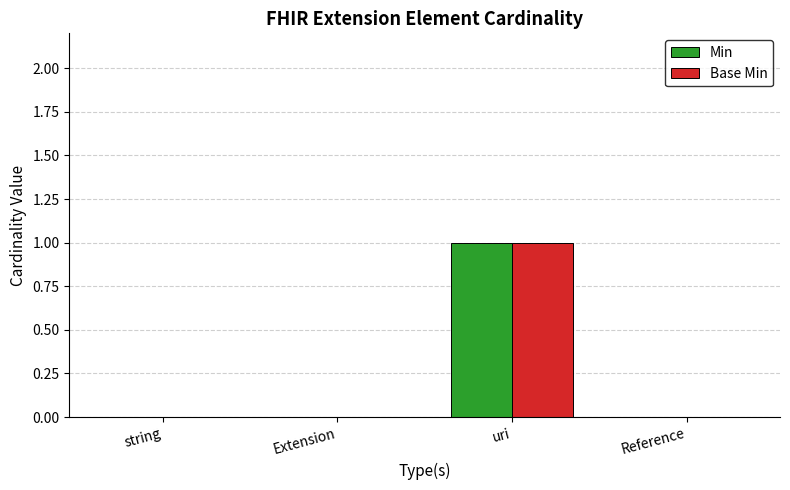

How many groups of bars are there?

4